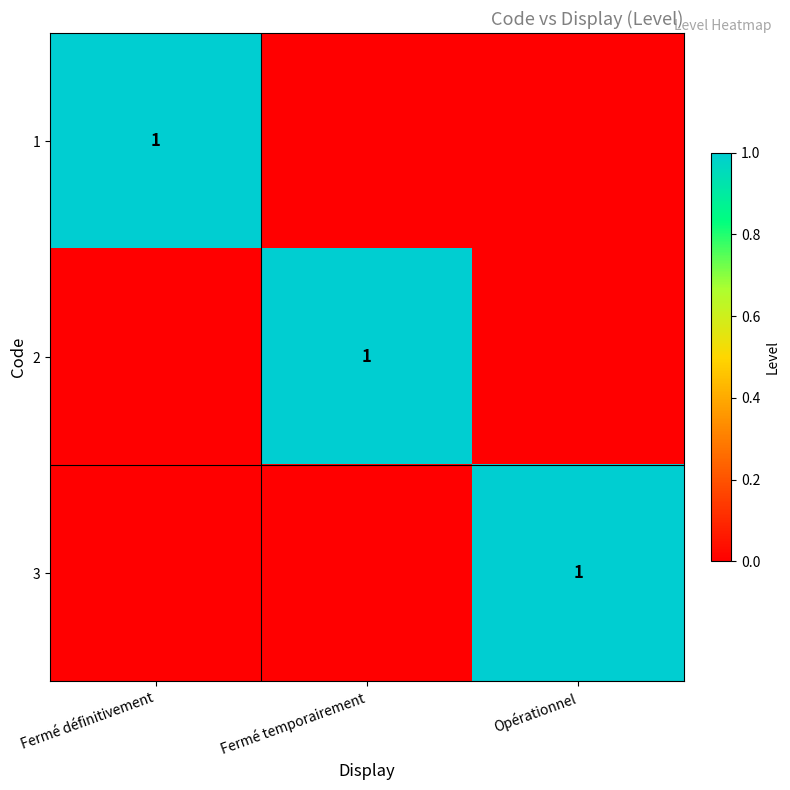

Is it true that 3 equals 1 at Opérationnel?

True